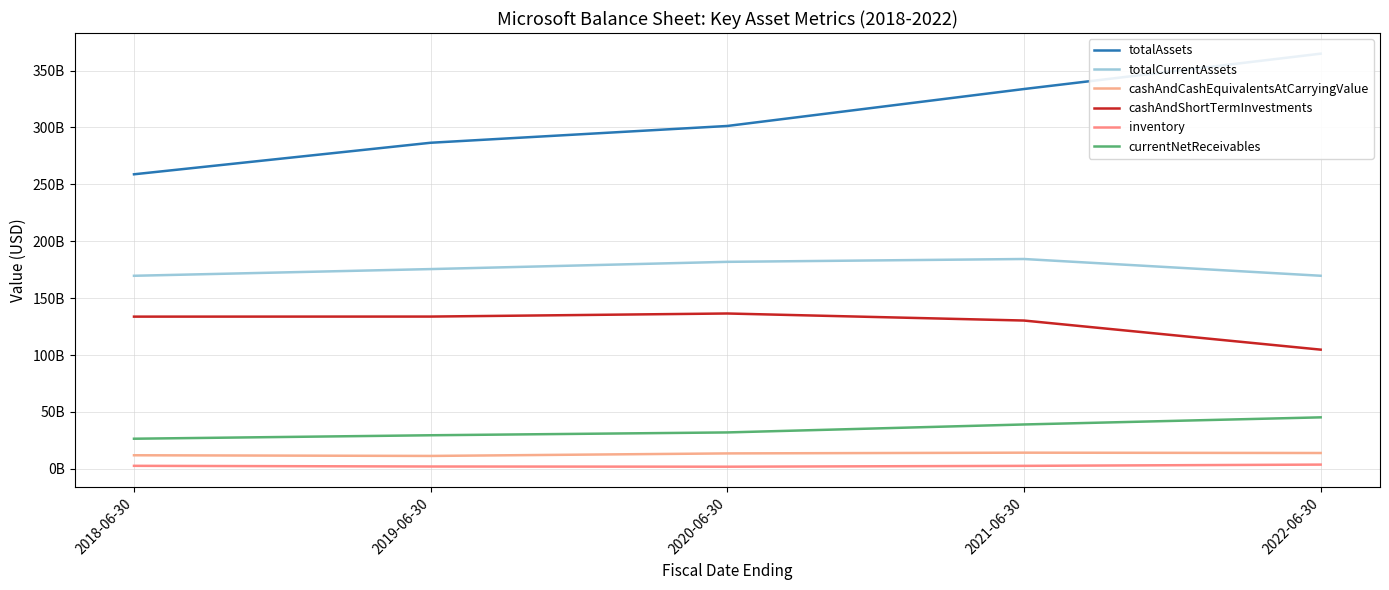

What is the difference between the highest and lowest values at 2021-06-30?

331143000000